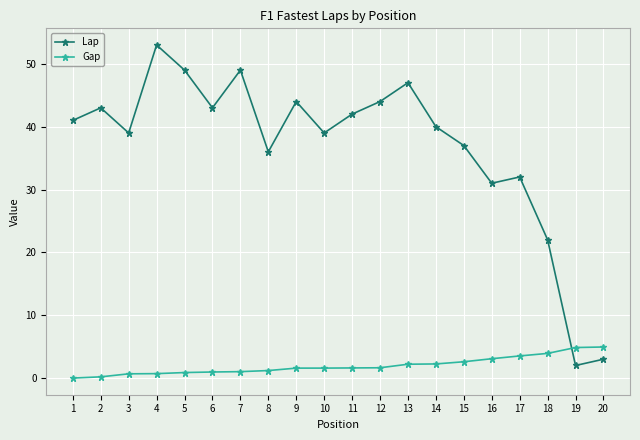

How many categories are shown in the chart?

20